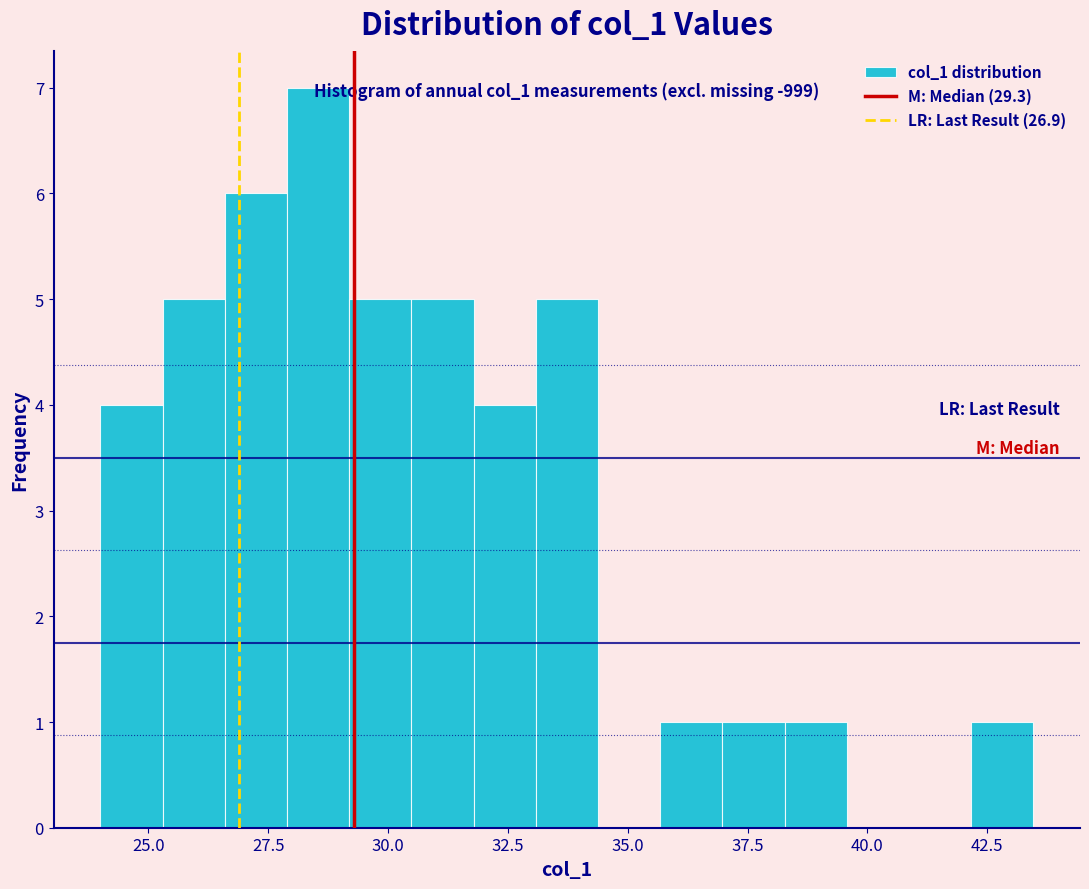

Around what value on the x-axis is the tallest bar? Give the approximate position of its centre, as read against the axis.

28.5